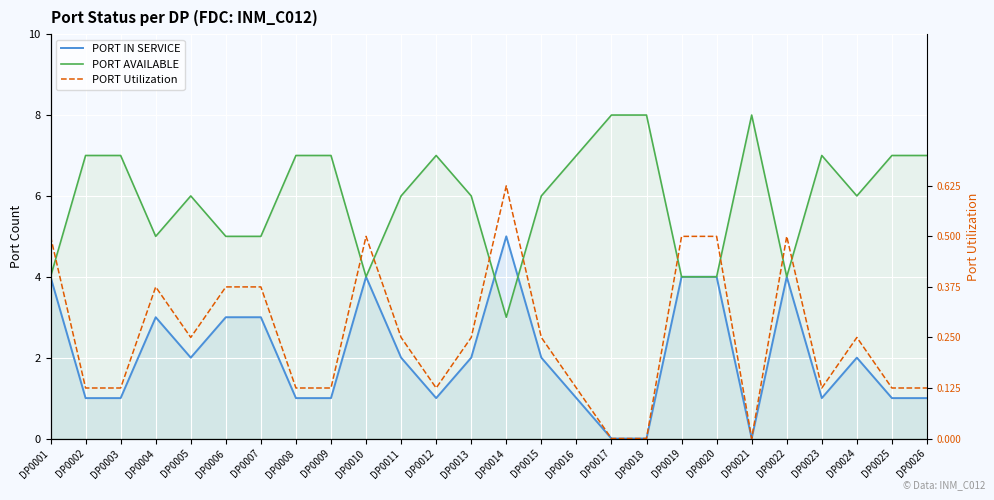

True or false: PORT IN SERVICE and PORT Utilization cross at least once.

False